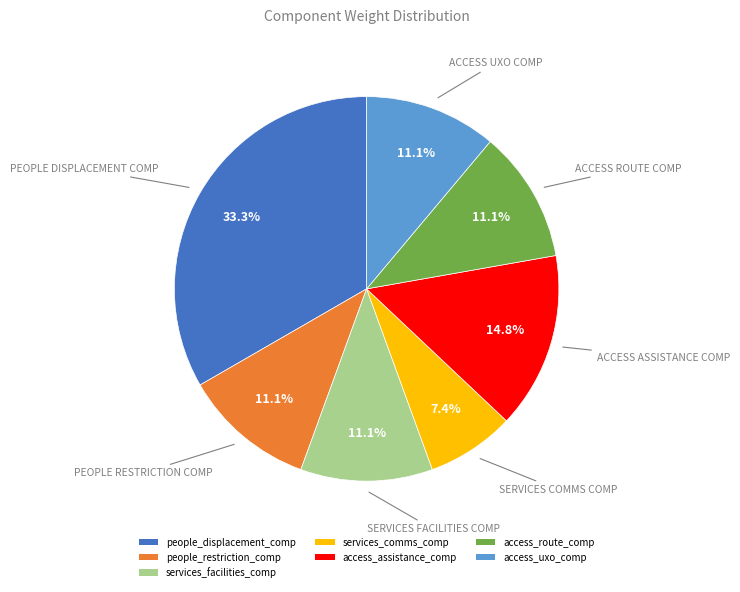

Do access_route_comp and people_displacement_comp together represent more than half of the pie?

No